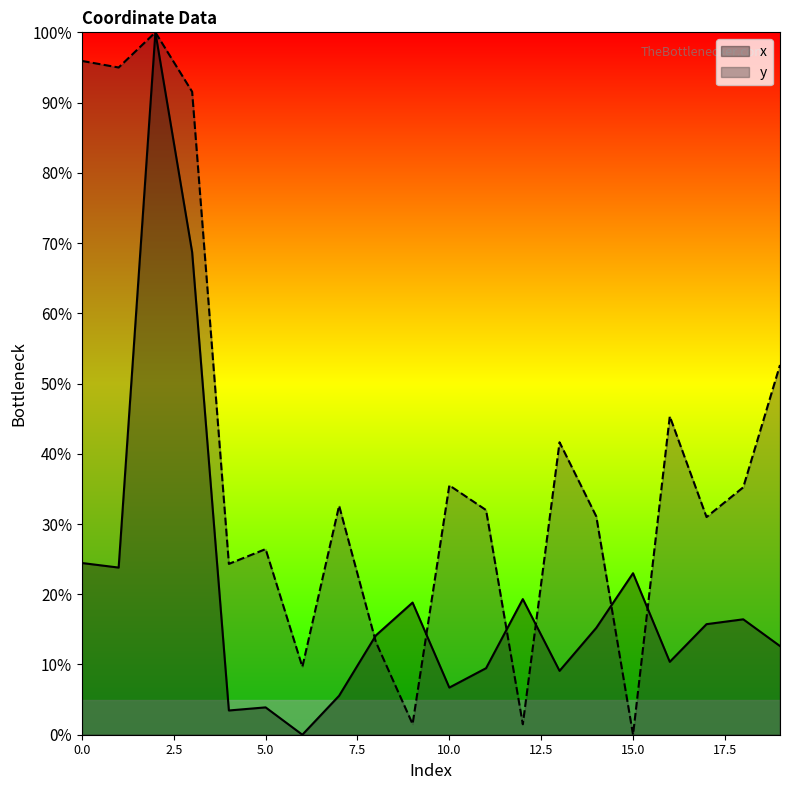

Does the chart have visible grid lines?

No